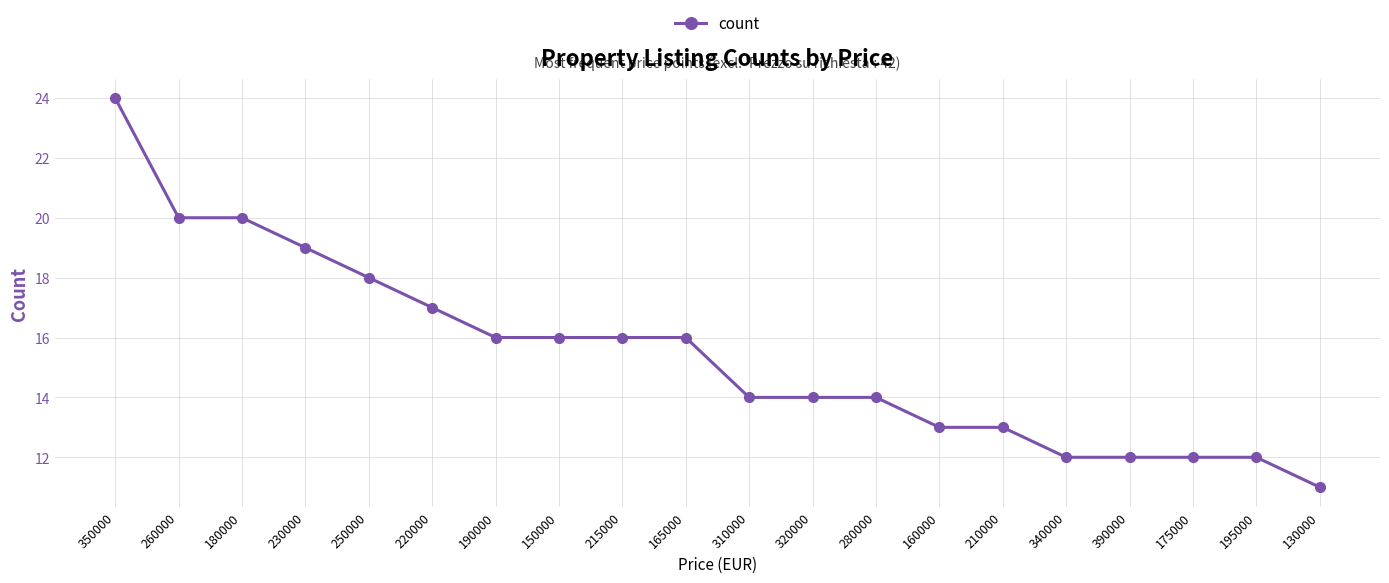

What position from the right is 230000?

17